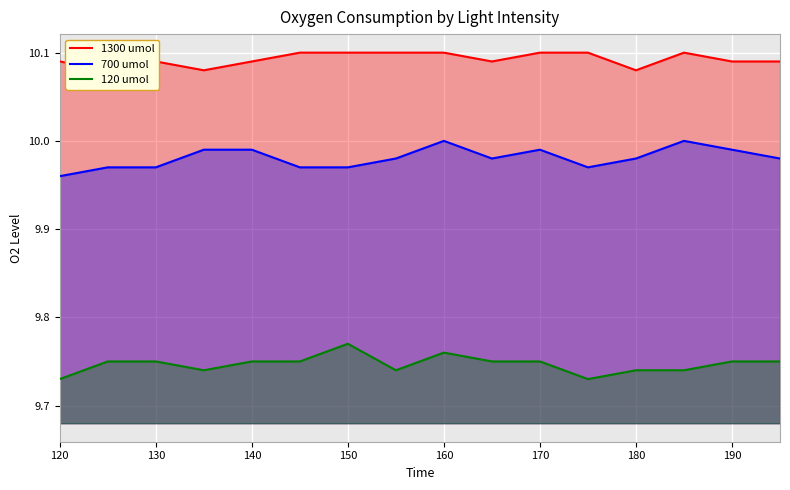

True or false: 700 umol and 120 umol intersect in this chart.

False